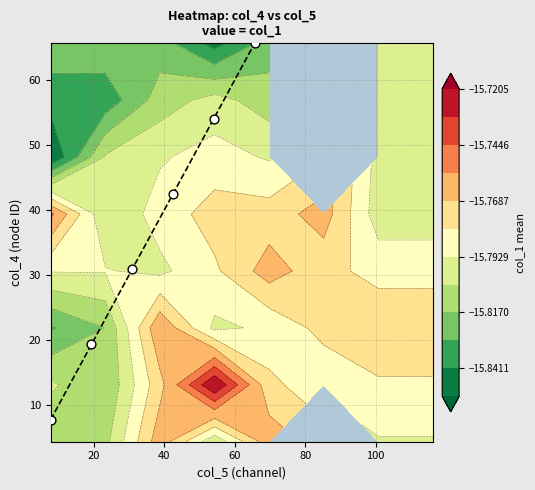

What is the total value across all series at 22?

-15.8